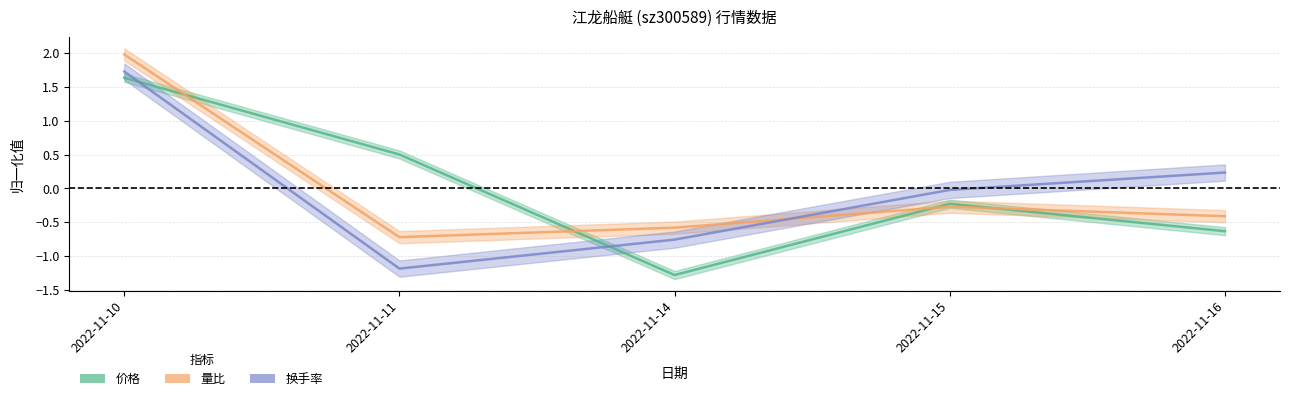

Which category has the highest value in the 价格 series?

2022-11-10